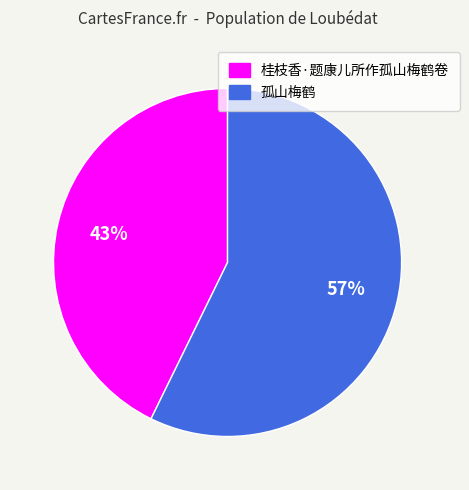

True or false: 桂枝香·题康儿所作孤山梅鹤卷 accounts for 43% of the total.

True